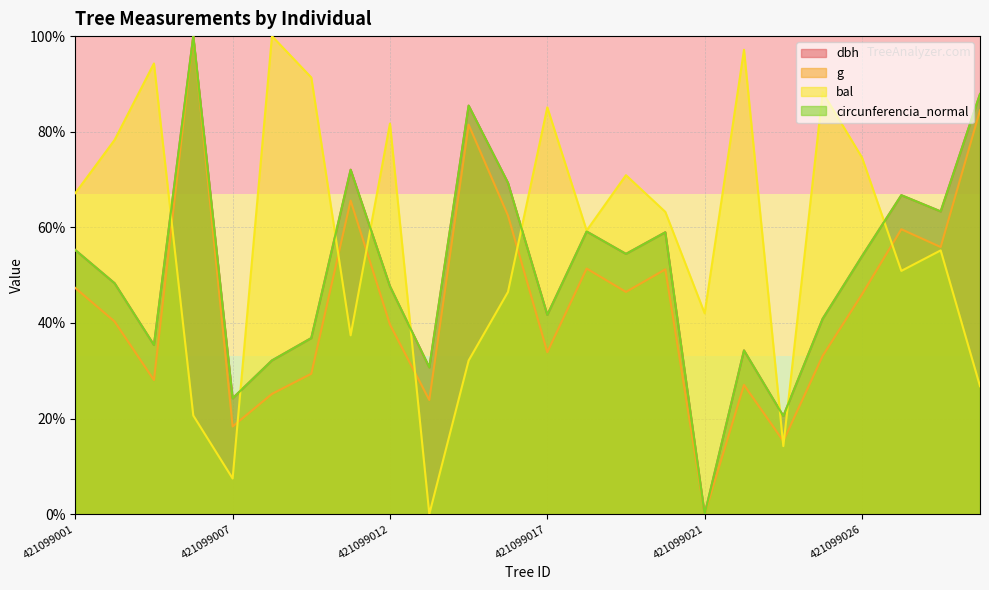

How many interior local valleys does the circunferencia_normal series have?

8